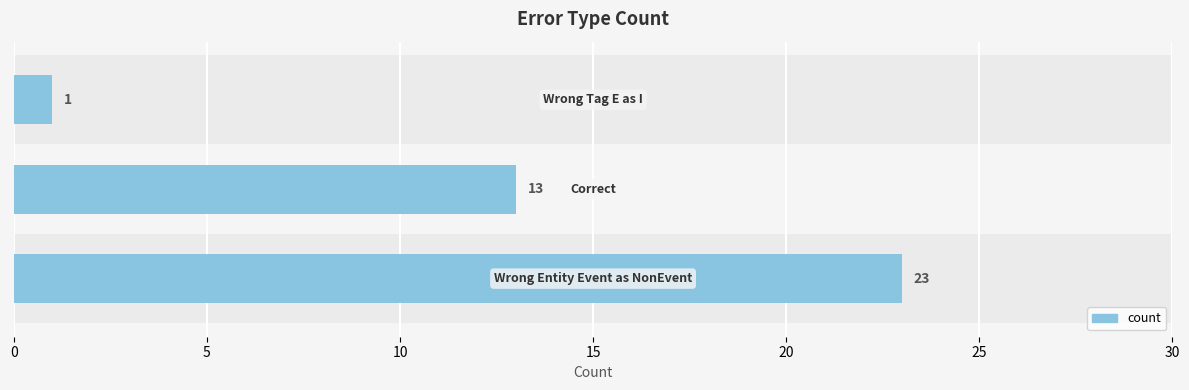

What is the greatest value displayed?

23